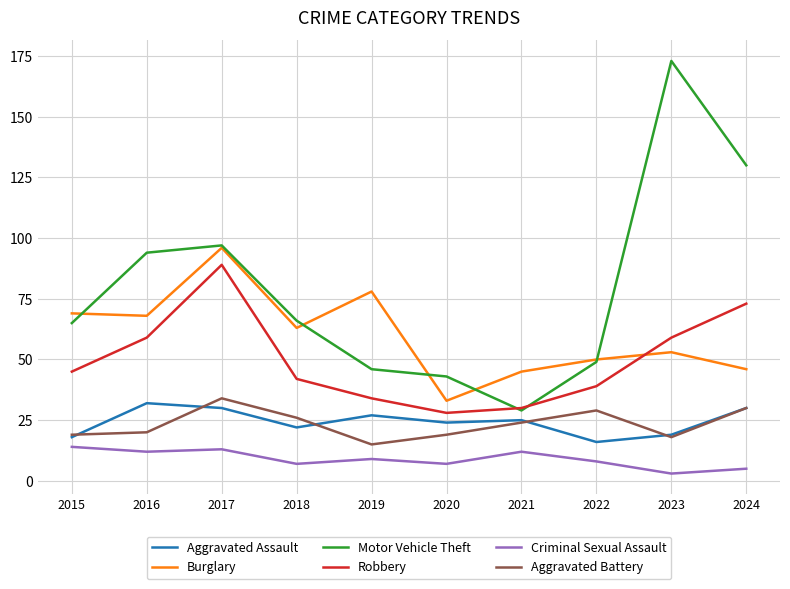

What is the sum of all Burglary values?

601